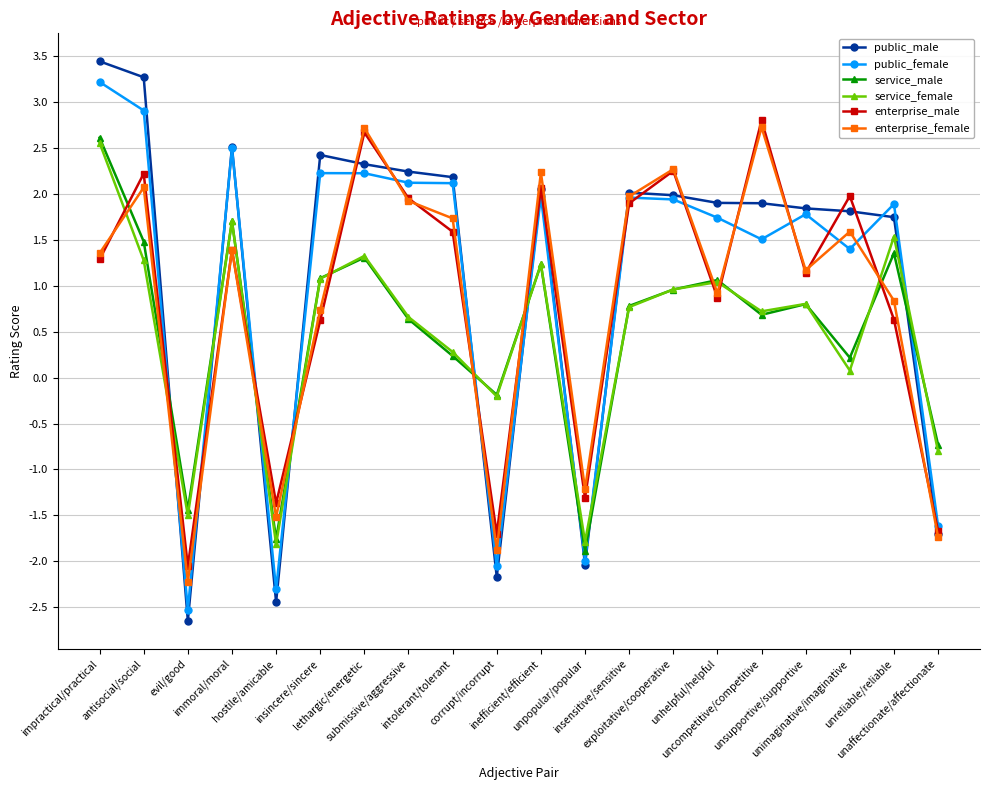

What is the approximate value of service_male at intolerant/tolerant?

0.2